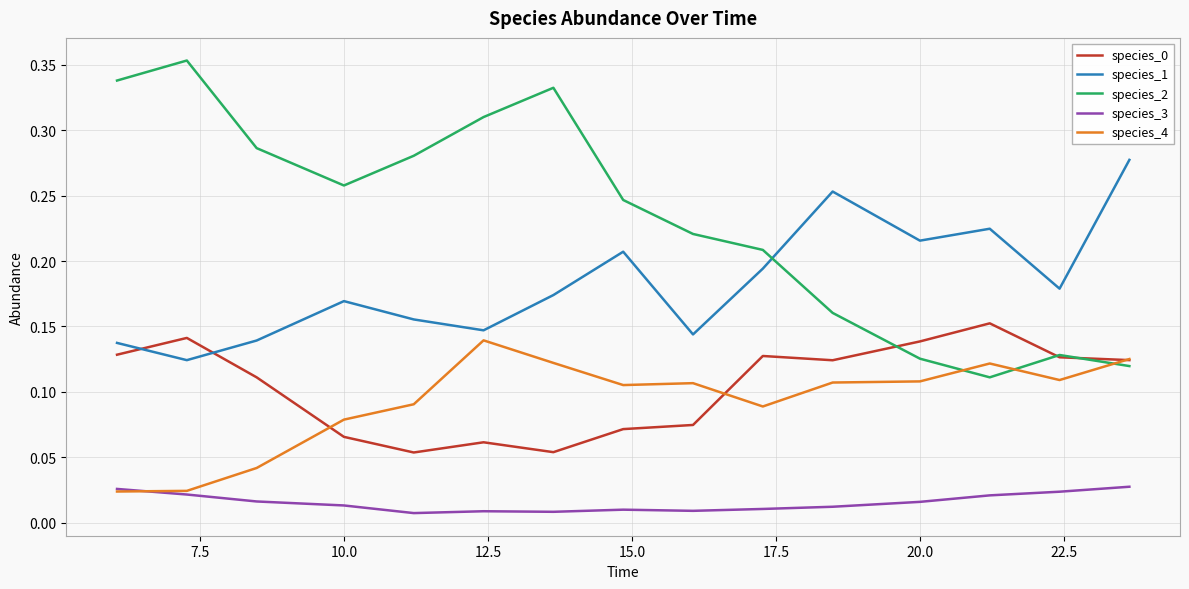

True or false: species_3 and species_1 cross at least once.

False